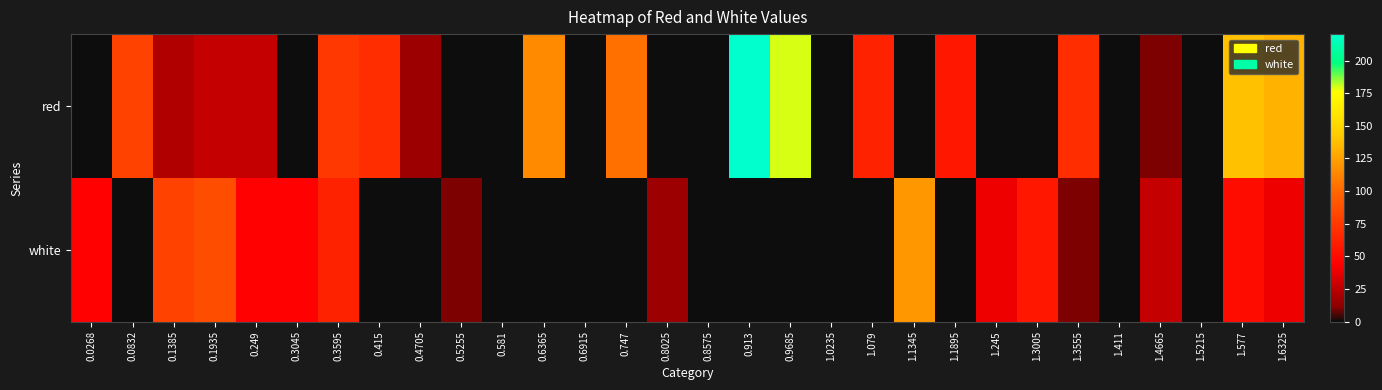

Reading left to right, list all the values displayed in this chart.

red: 0.0268=0.0	0.0832=80.2	0.1385=21.8	0.1935=27.7	0.249=27.7	0.3045=0.0	0.3595=74.3	0.415=68.5	0.4705=16.0	0.5255=0.0	0.581=0.0	0.6365=115.2	0.6915=0.0	0.747=103.5	0.8025=0.0	0.8575=0.0	0.913=220.2	0.9685=179.4	1.0235=0.0	1.079=62.7	1.1345=0.0	1.1895=56.8	1.245=0.0	1.3005=0.0	1.3555=68.5	1.411=0.0	1.4665=10.1	1.5215=0.0	1.577=138.5	1.6325=132.7
white: 0.0268=45.2	0.0832=0.0	0.1385=80.2	0.1935=86.0	0.249=45.2	0.3045=45.2	0.3595=62.7	0.415=0.0	0.4705=0.0	0.5255=10.1	0.581=0.0	0.6365=0.0	0.6915=0.0	0.747=0.0	0.8025=16.0	0.8575=0.0	0.913=0.0	0.9685=0.0	1.0235=0.0	1.079=0.0	1.1345=121.0	1.1895=0.0	1.245=39.3	1.3005=56.8	1.3555=10.1	1.411=0.0	1.4665=27.7	1.5215=0.0	1.577=51.0	1.6325=39.3